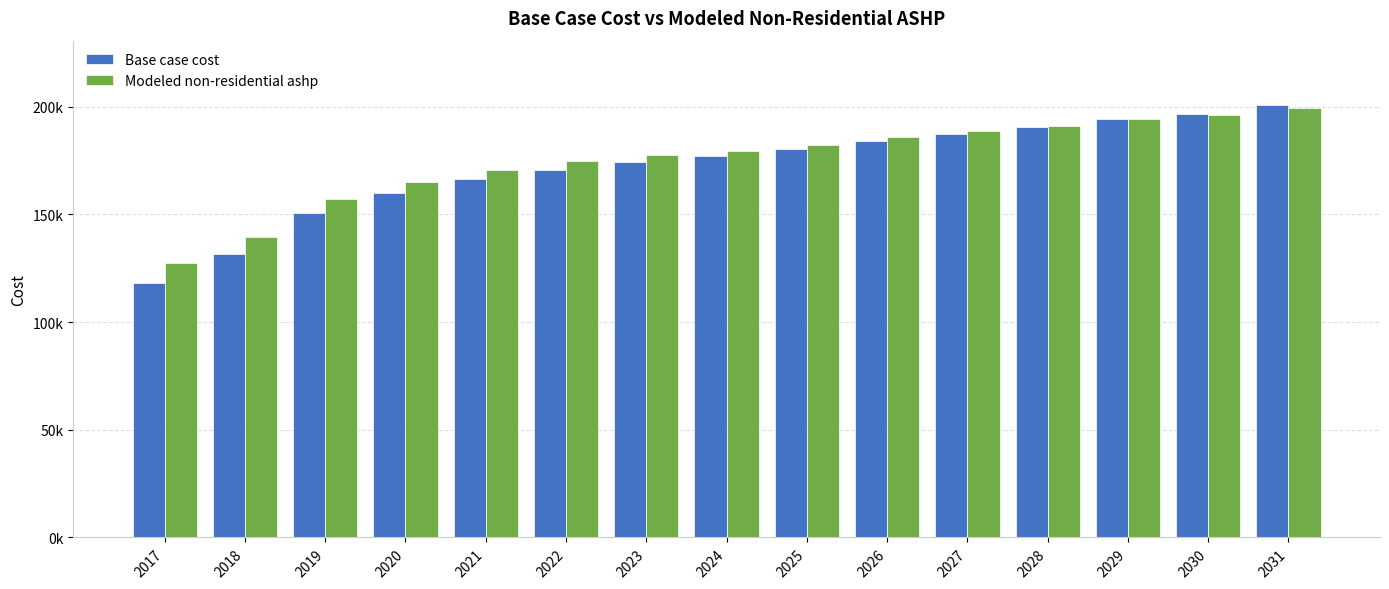

Reading left to right, transcribe all the data shown in this chart.

Base case cost: 118316.9	131667.3	150782.6	159885.1	166256.9	170808.2	174145.8	176876.6	180214.2	184158.6	187496.2	190530.4	194171.4	196598.7	200543.2
Modeled non-residential ashp: 127633.2	139675.3	157093.2	165198.7	170770.8	174656.5	177420.6	179627.8	182407.8	185760.4	188555.5	191075.5	194167.6	196136.7	199525.0